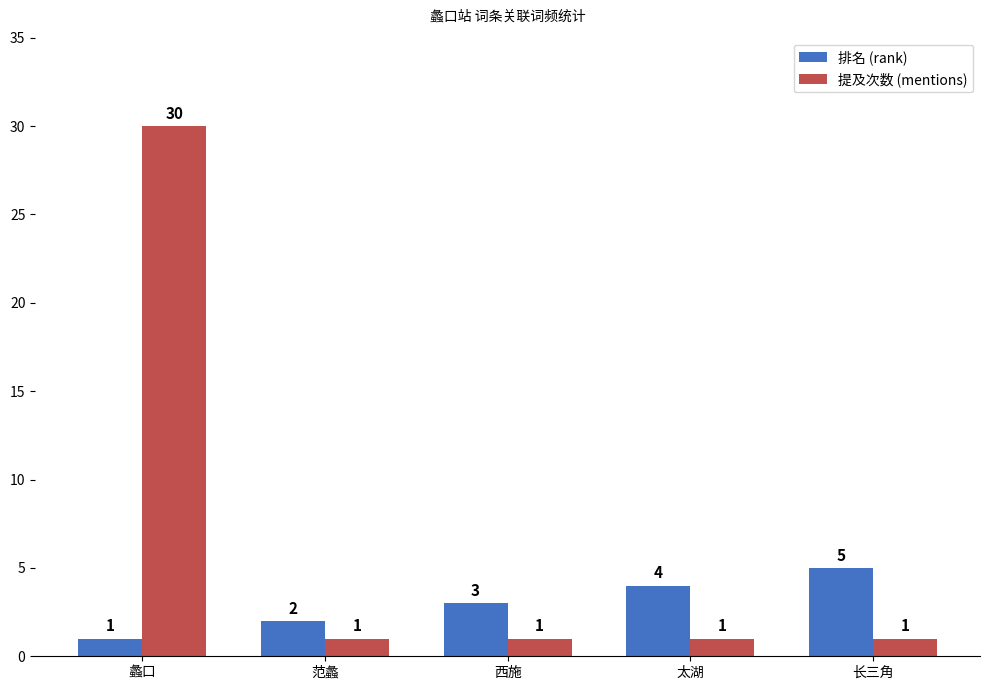

What is the difference between the highest and lowest values at 西施?

2